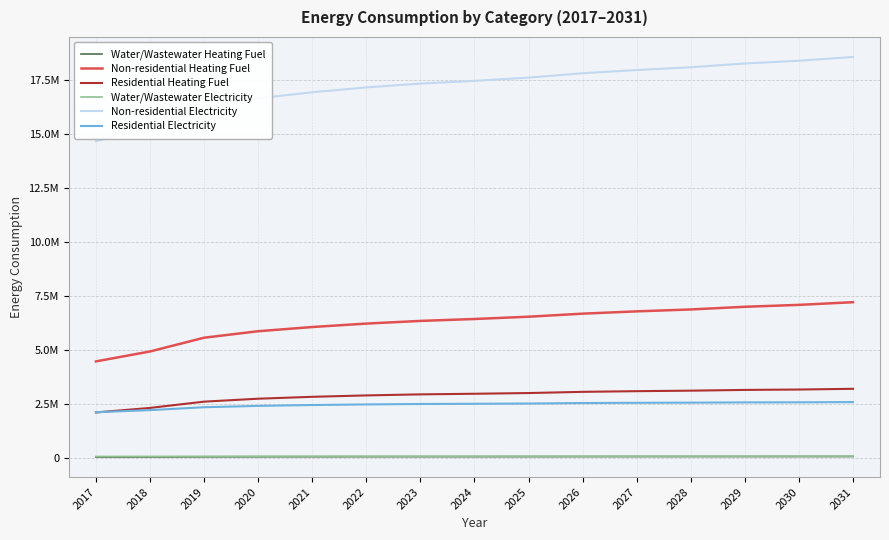

What is the value of the Non-residential Electricity point at the 15th from the left?

18542420.8